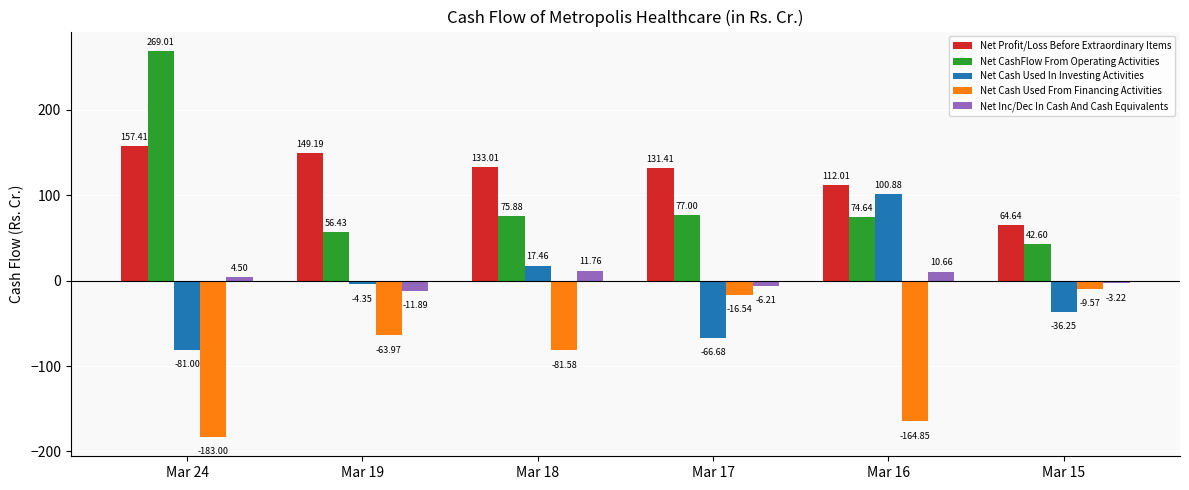

How many bars are there in total?

30